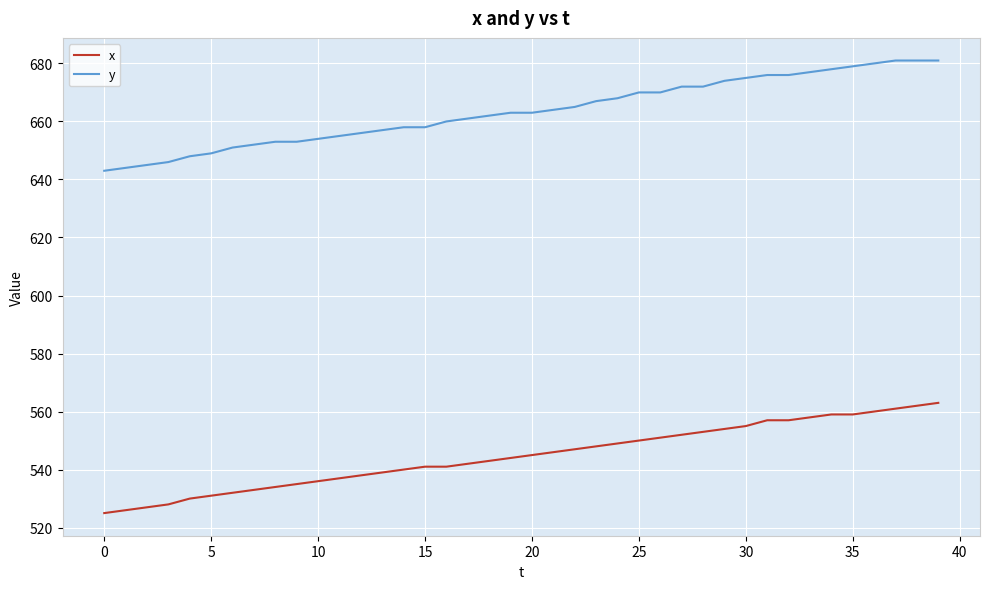

Does the chart display data point markers on the line(s)?

No